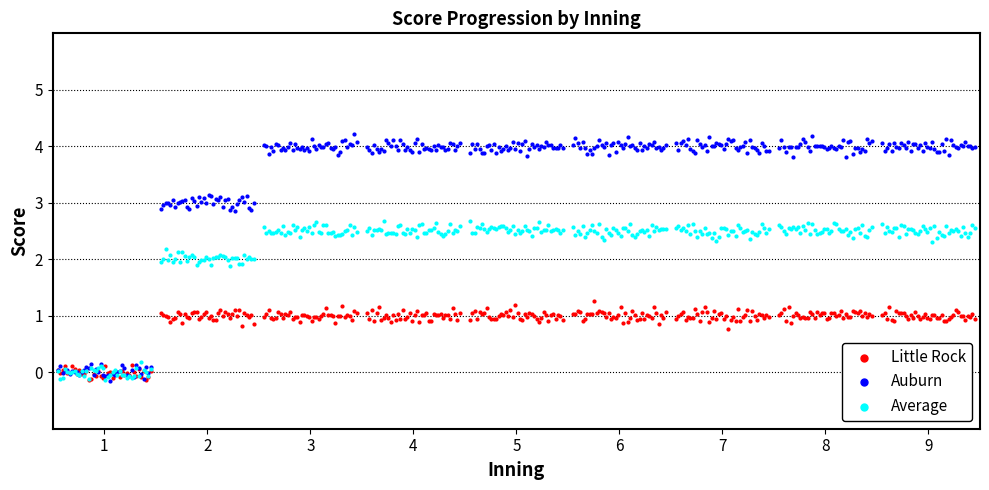

Across all data points, what is the range of X values (max minus min)?

8.9